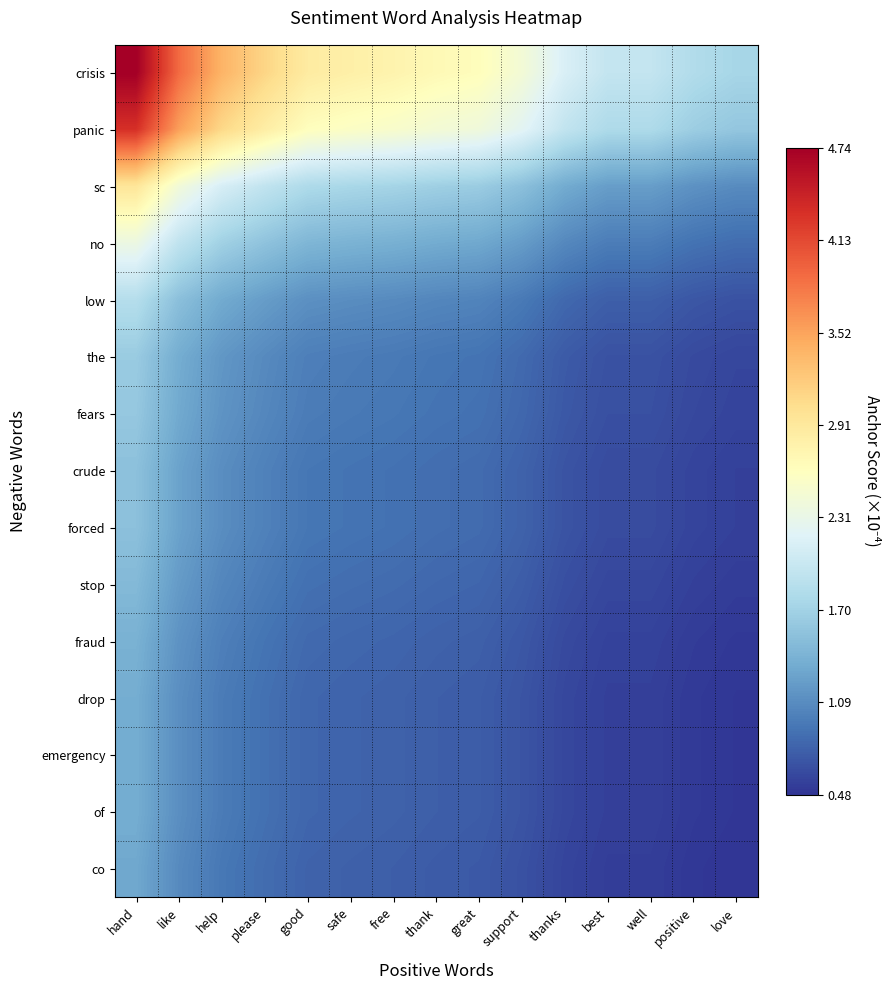

Which label corresponds to the largest value in the chart?

hand